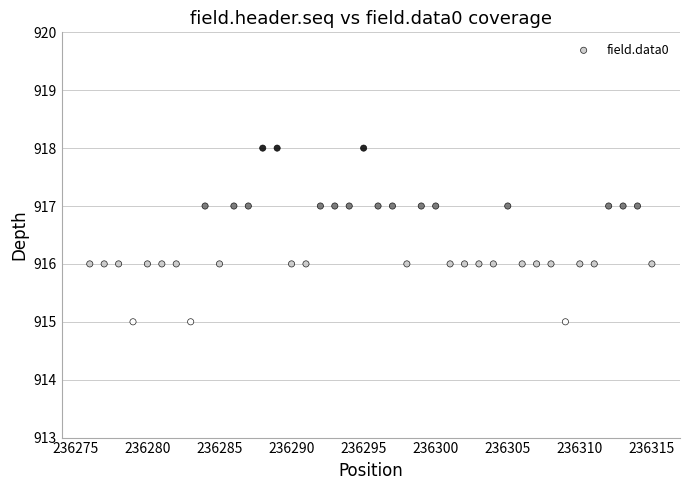

What is the range of Y values (max minus min)?

3